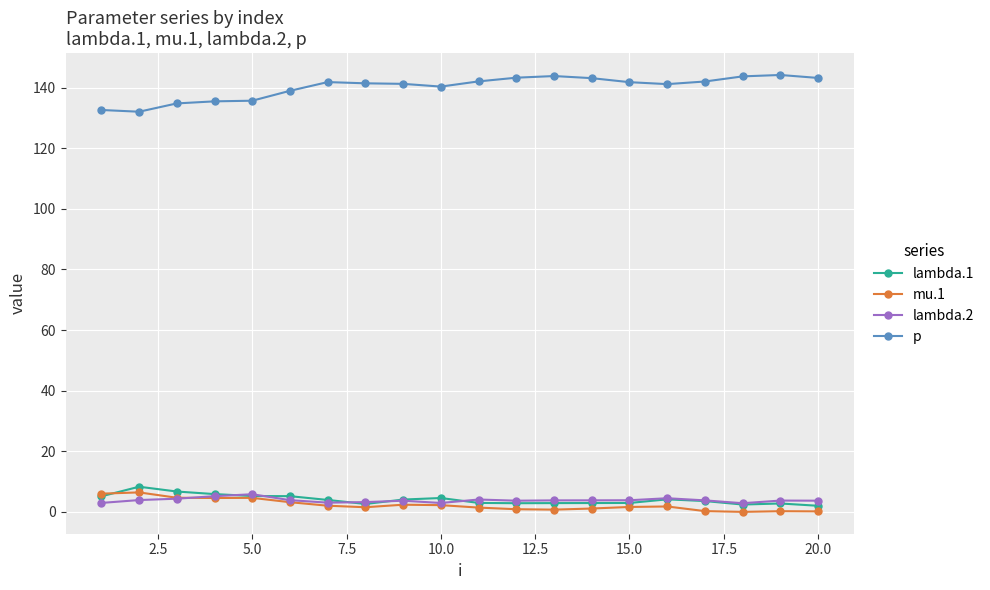

At how many categories does at least one series exceed 119?

20